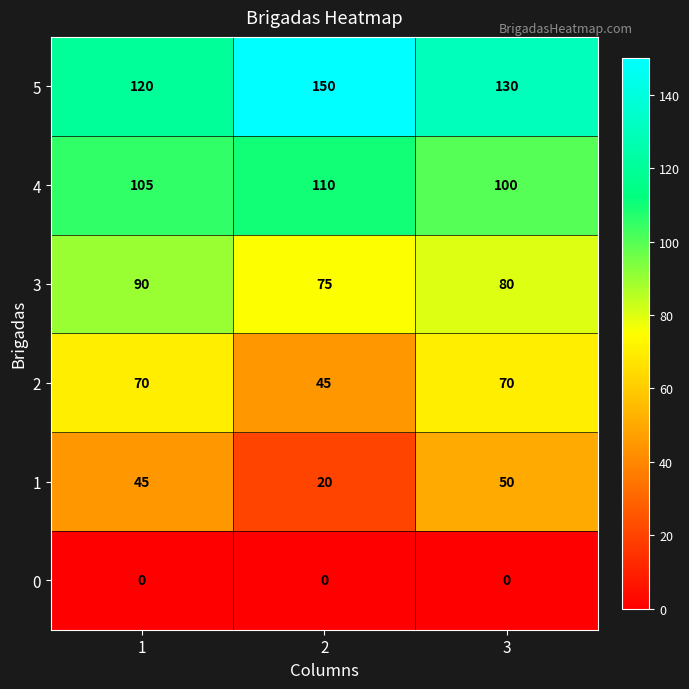

What is the difference between the highest and lowest values at 2?

150